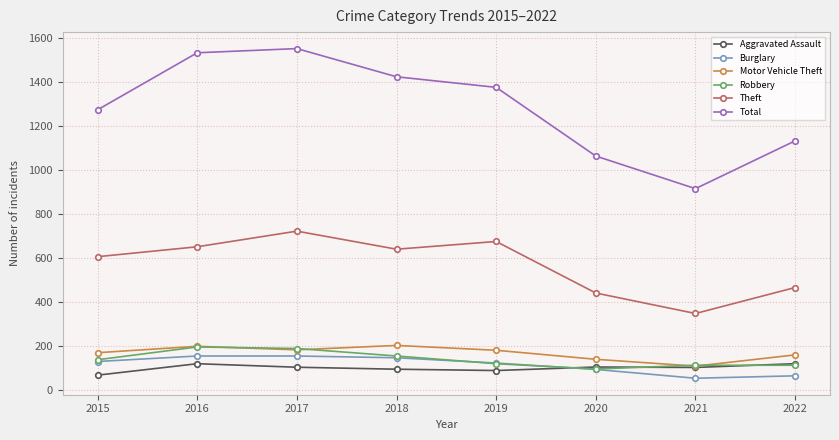

What value does the Burglary series have at 2017?

154